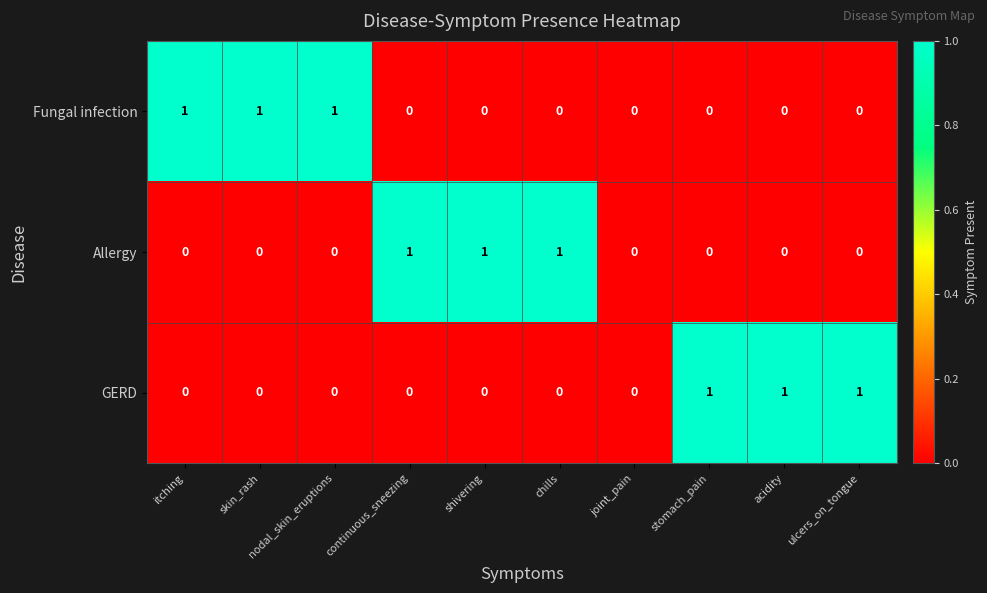

The value of Allergy at ulcers_on_tongue is 0. True or false?

True